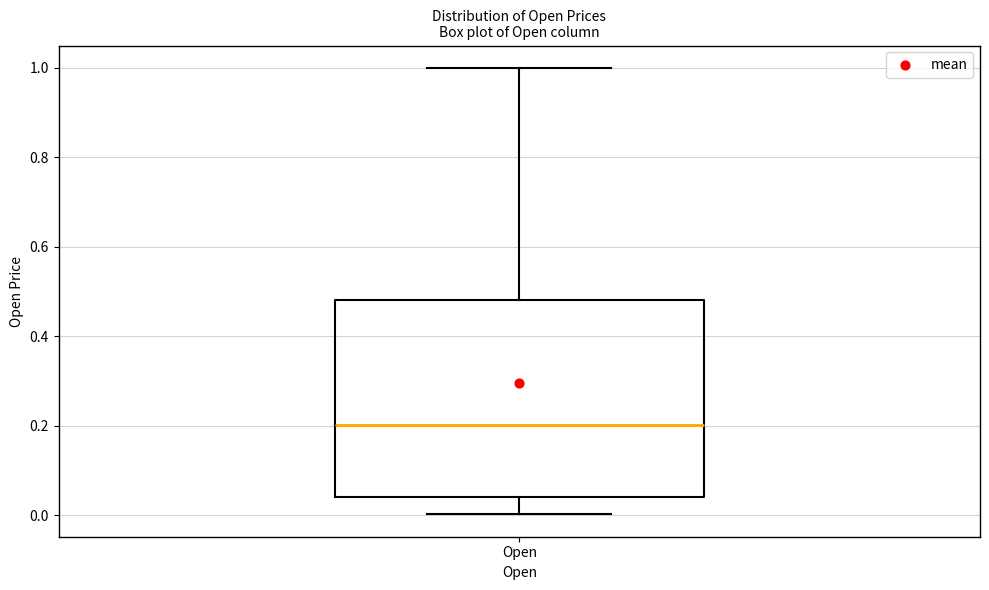

Transcribe this box plot: give where the median line is, the range the box spans, and where the two whiskers end, as read against the y-axis. The values are not printed on the chart, so give them approximately, as read against the axis.

median 0.20, box 0.04 to 0.48, whiskers 0.00 to 1.00